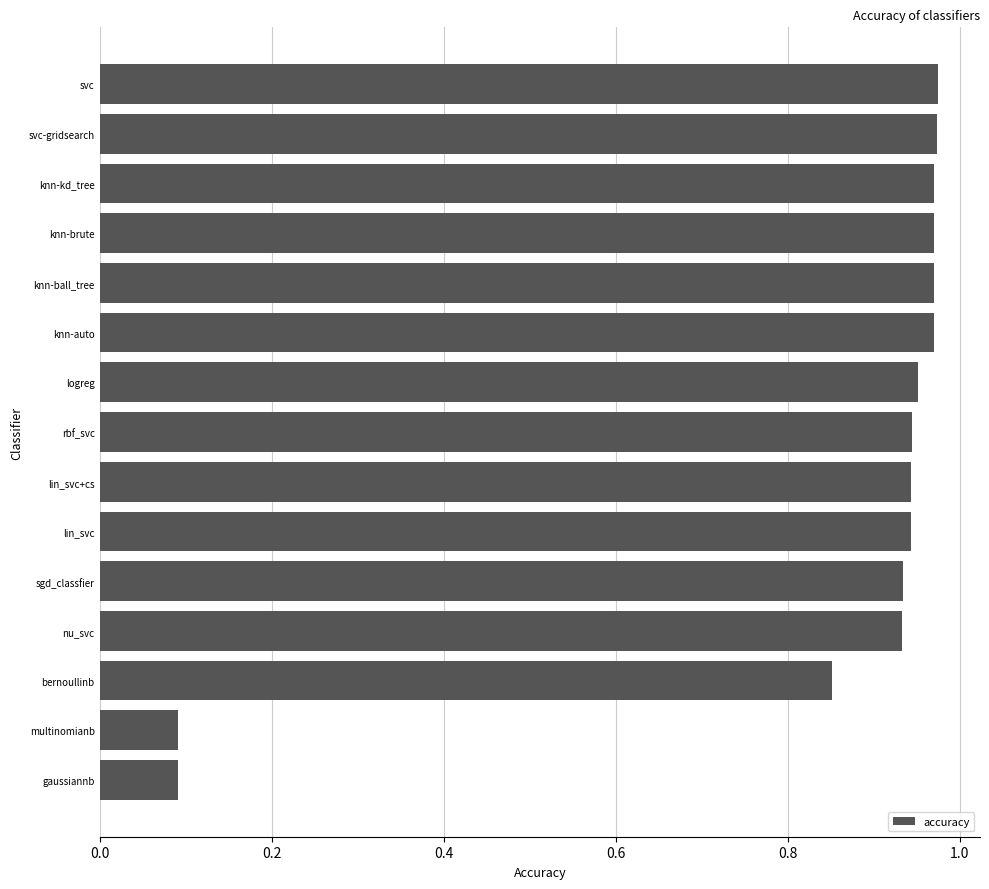

The chart shows a value of 0.6 at lin_svc. True or false?

False